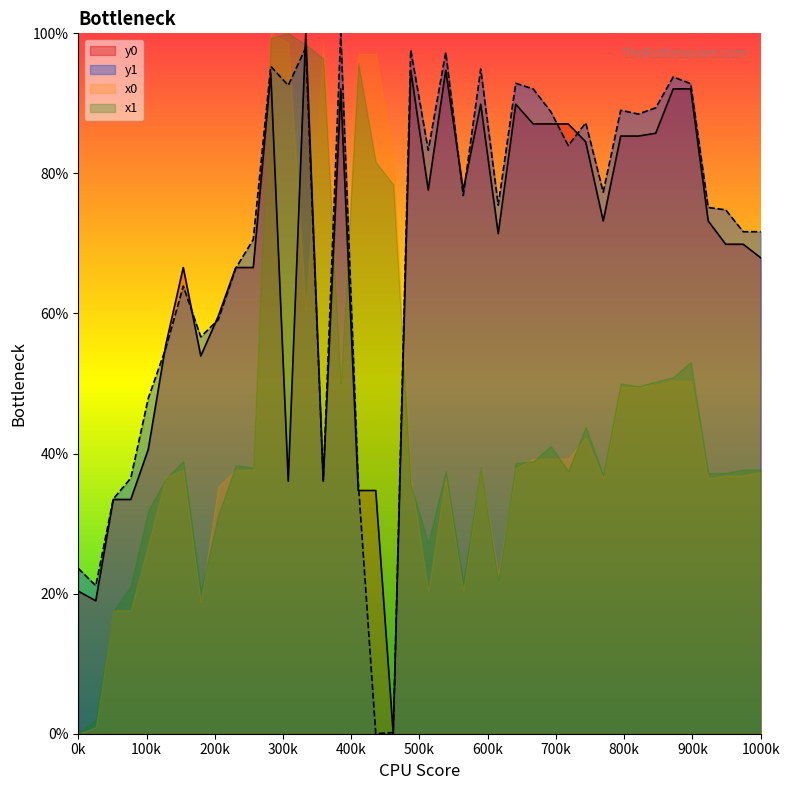

Between which two adjacent categories do y1 and y0 first intersect?

4 and 5